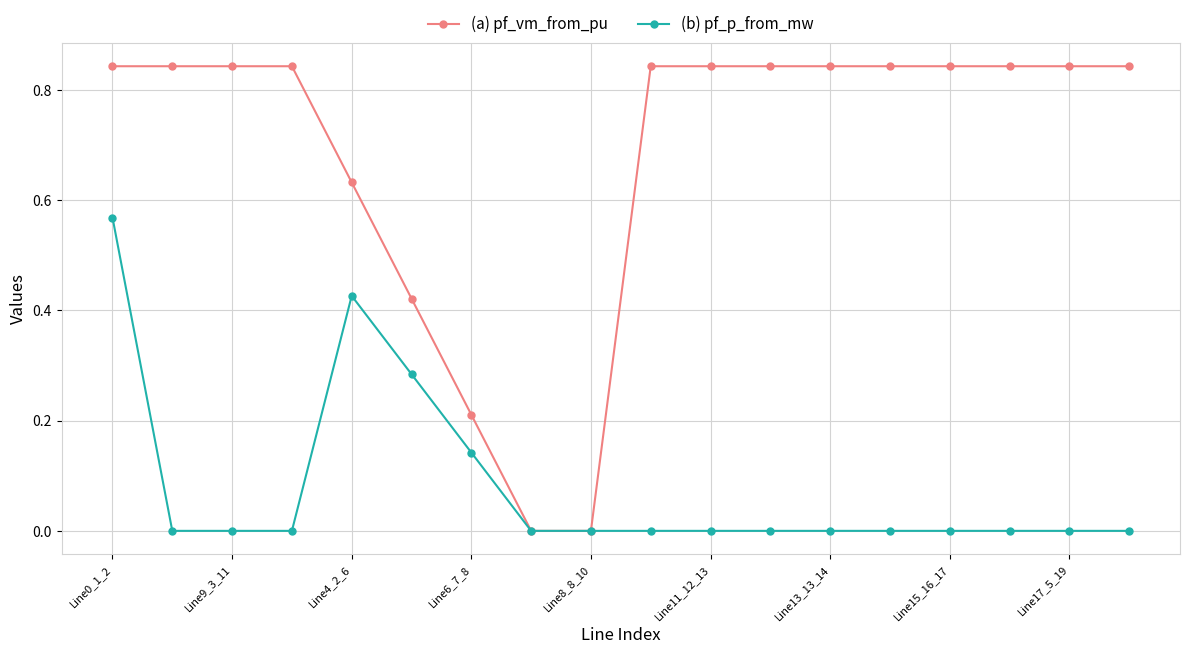

Which series ends up on top after the final intersection of (a) pf_vm_from_pu and (b) pf_p_from_mw?

(a) pf_vm_from_pu